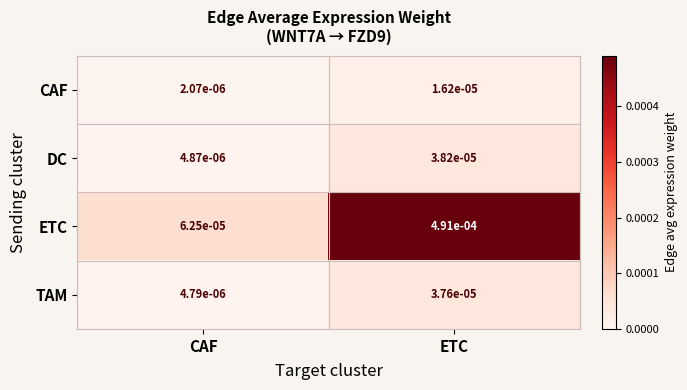

At which category is the sum across all series the highest?

ETC